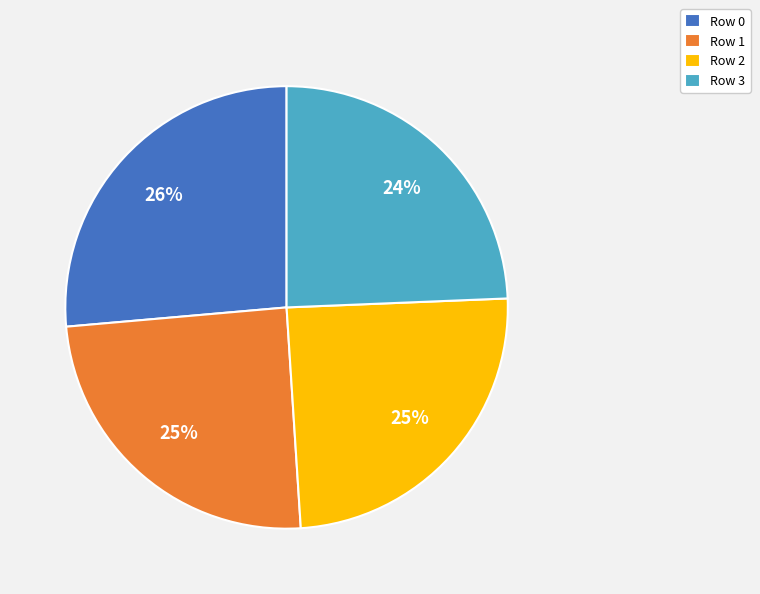

How many slices are in this pie chart?

4